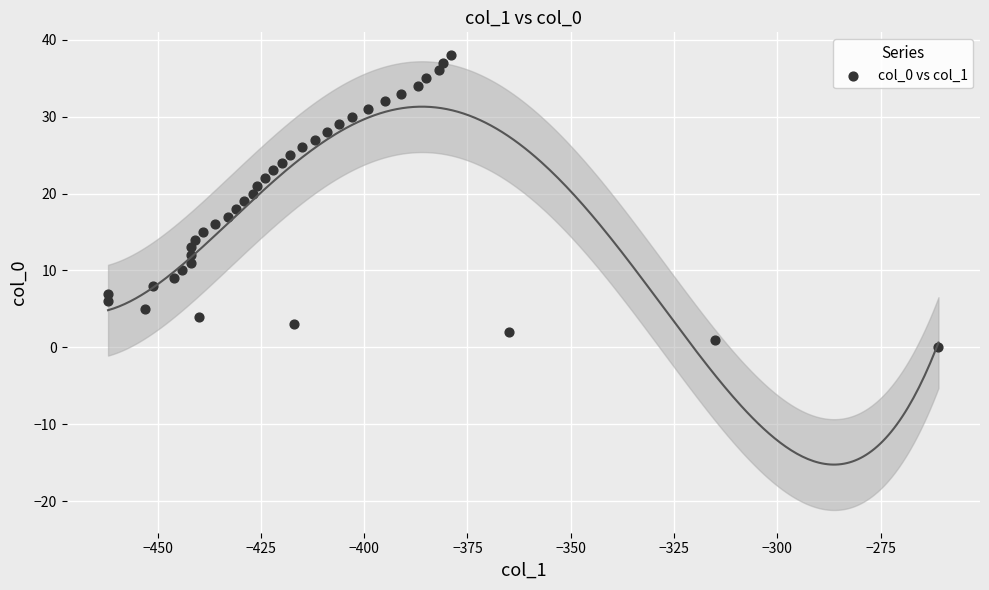

What is the range of Y values (max minus min)?

38